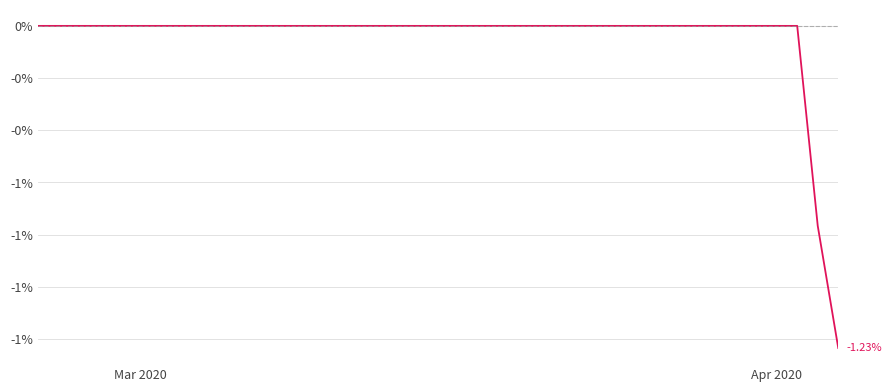

Is this an area chart (filled region under the line)?

No